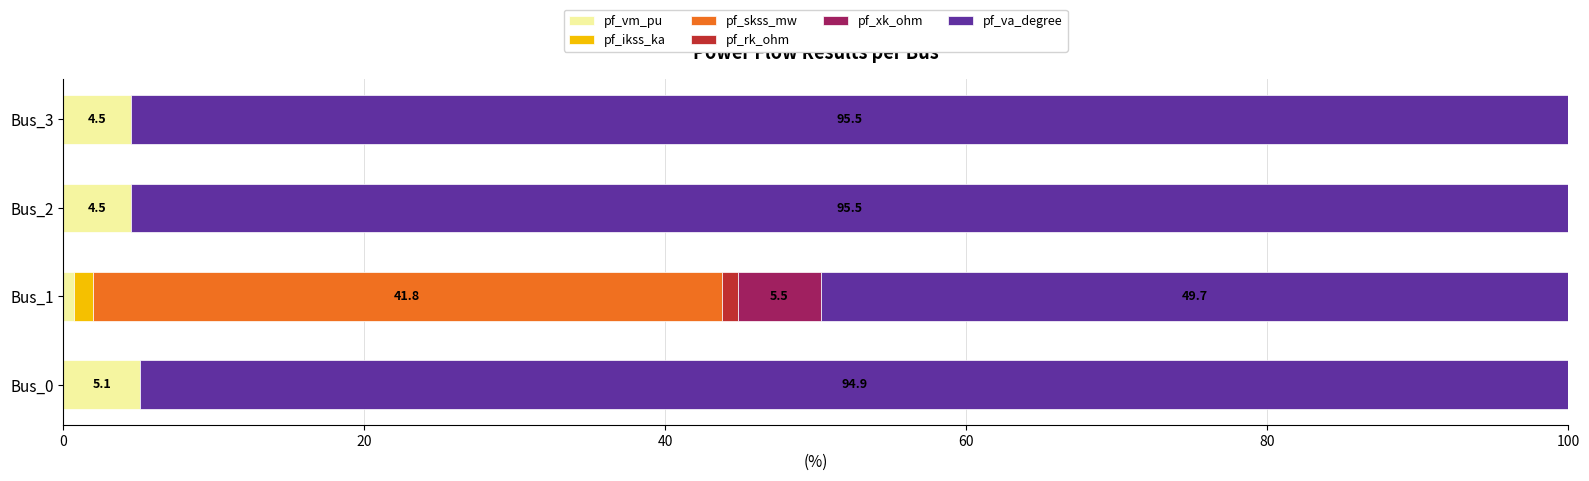

What is the total value across all series at Bus_3?

100.0